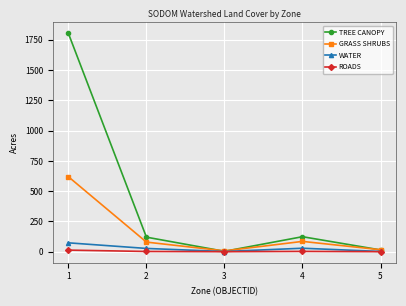

Where does the TREE CANOPY series first go above 120?

1